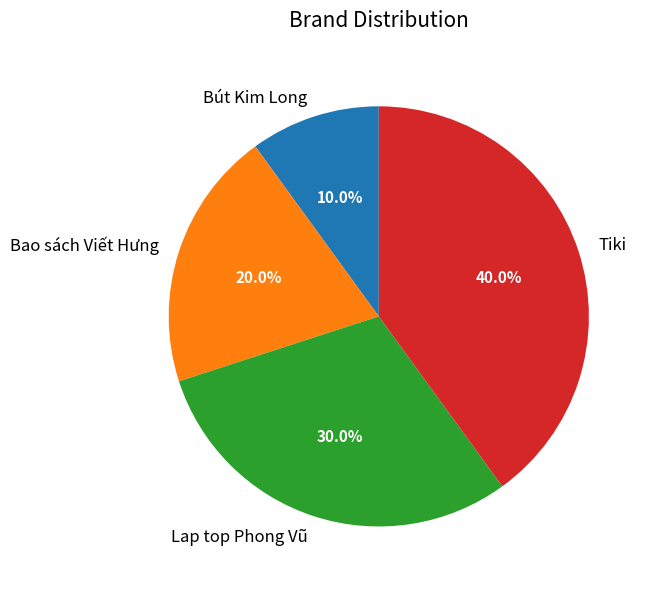

Is Bút Kim Long the majority of the pie?

No